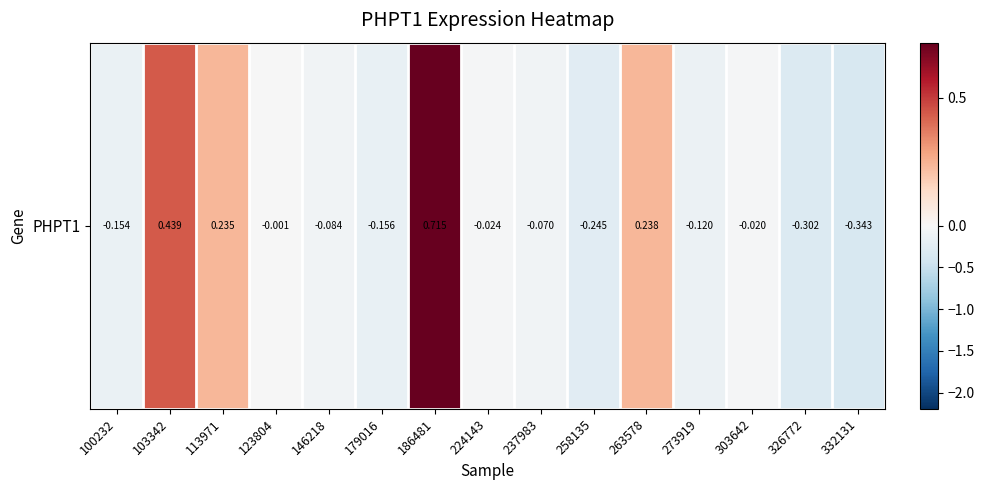

How many negative values are there?

11